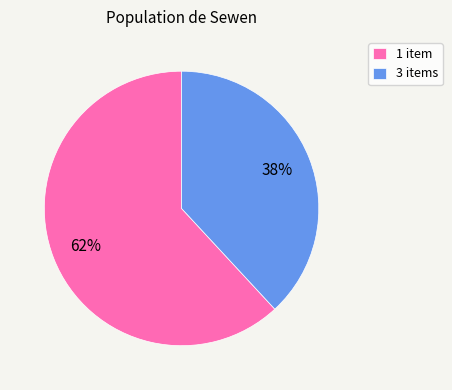

Between 3 items and 1 item, which is larger?

1 item